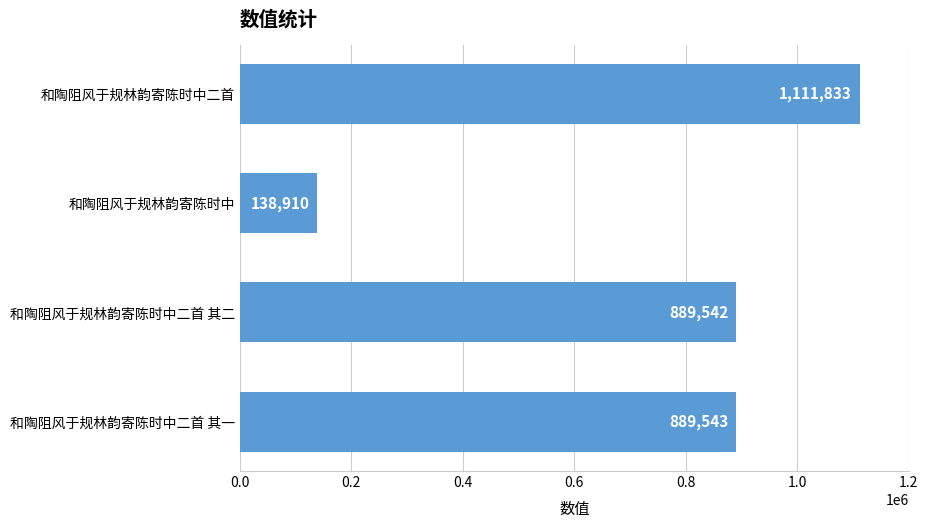

Are the bars grouped side by side (vs. stacked)?

No